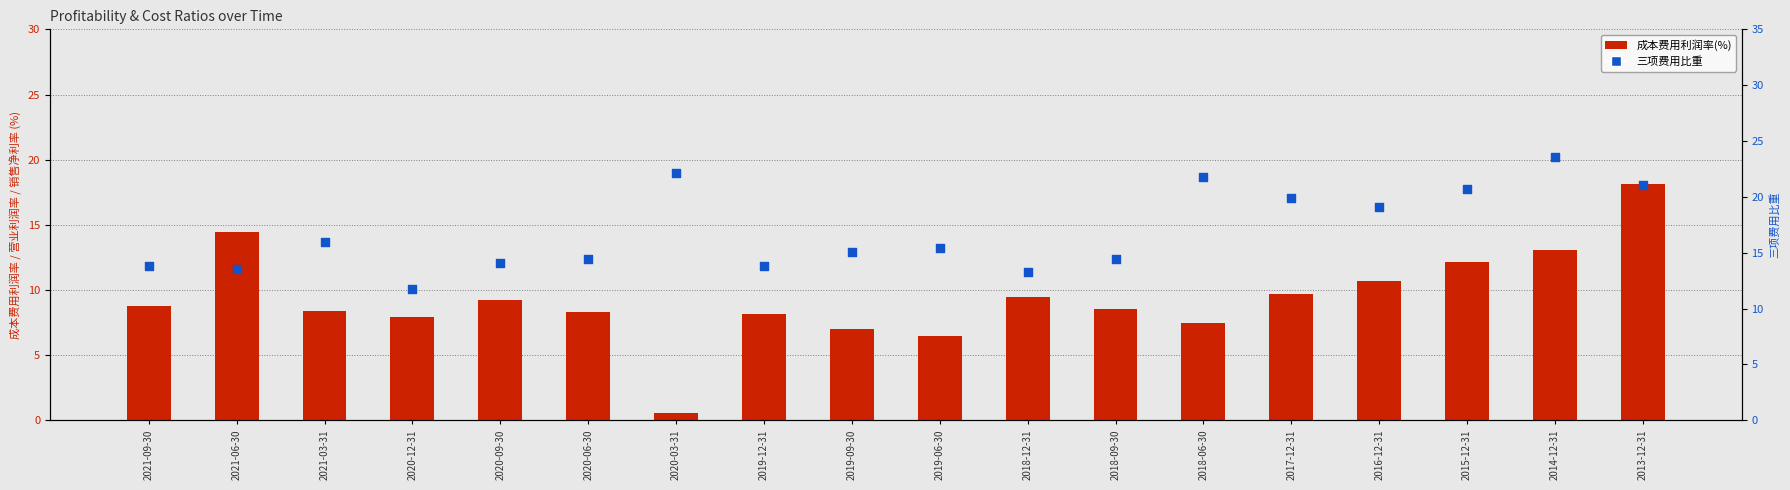

Which series has the widest spread of Y values?

成本费用利润率(%)